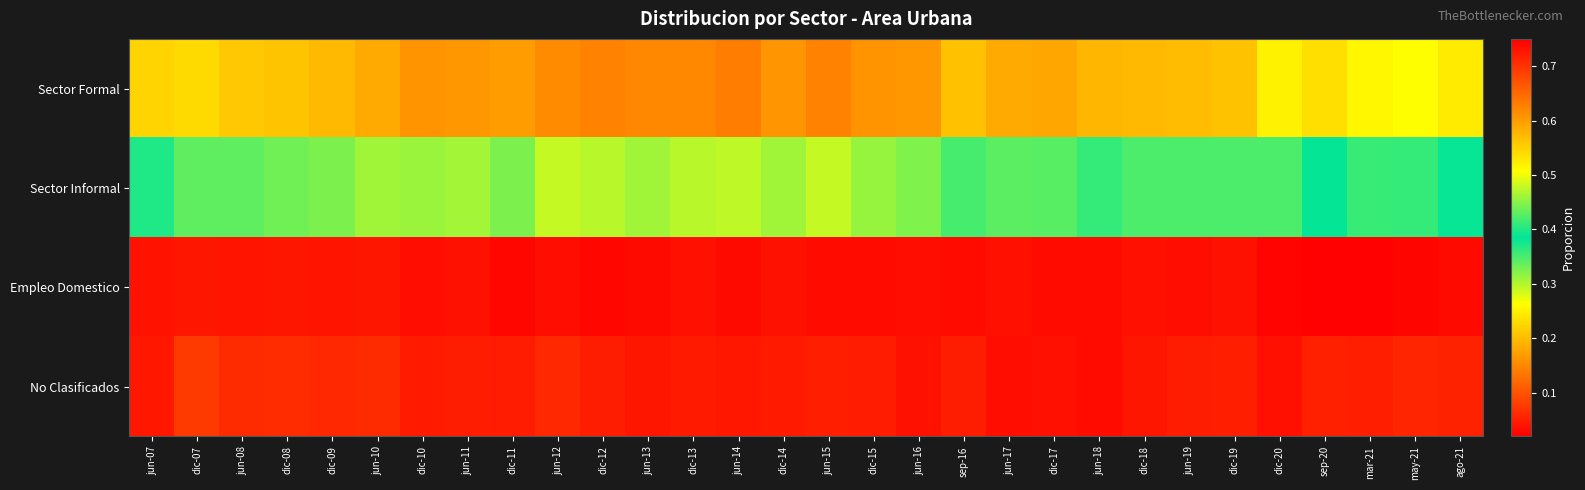

Between jun-10 and mar-21, which series saw the biggest shift?

Sector Informal